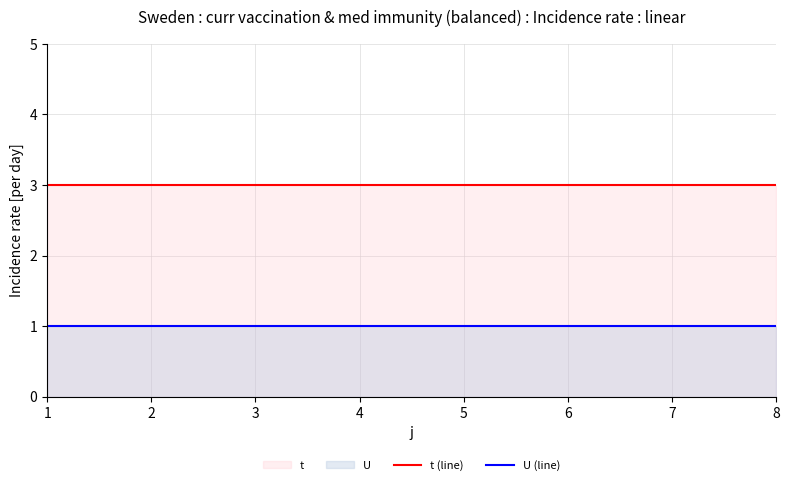

Does the chart have visible grid lines?

Yes